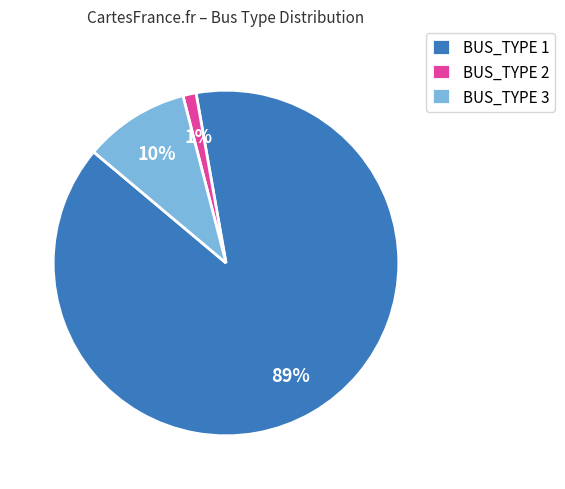

To the nearest percent, what is the difference between the BUS_TYPE 2 and BUS_TYPE 3 slice percentages?

9%